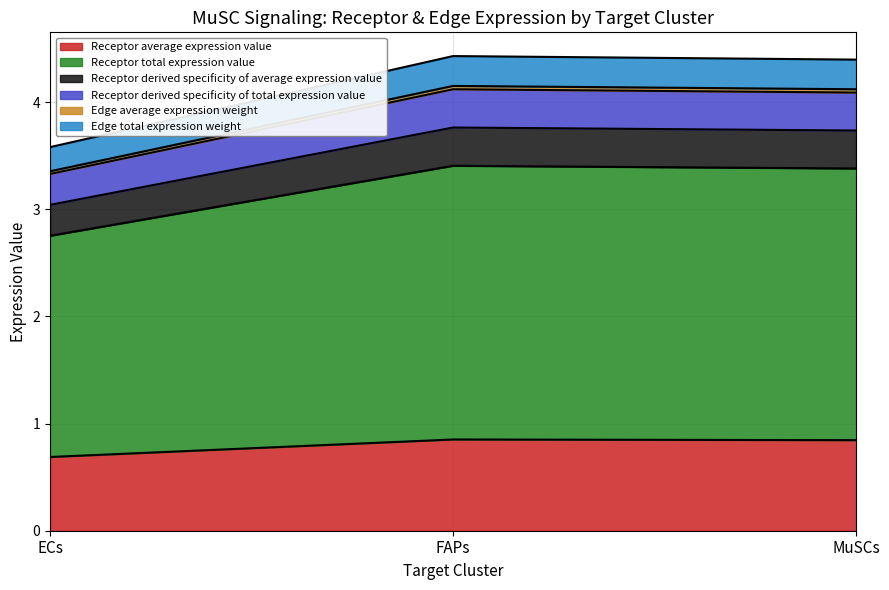

True or false: Edge total expression weight has a value of 2.1 at MuSCs.

False